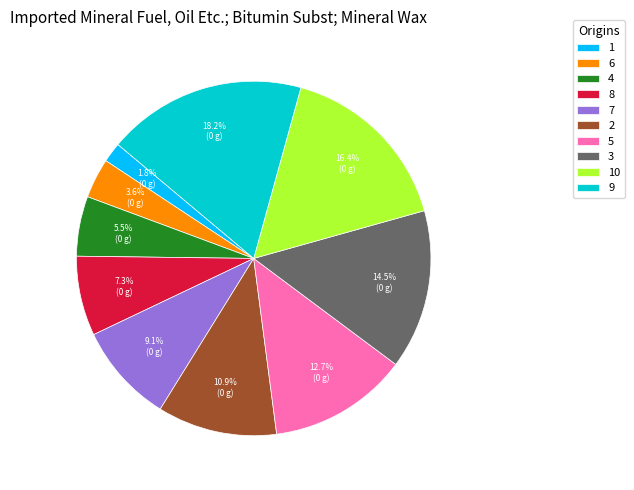

Rank the categories by value from highest to lowest.

9, 10, 3, 5, 2, 7, 8, 4, 6, 1